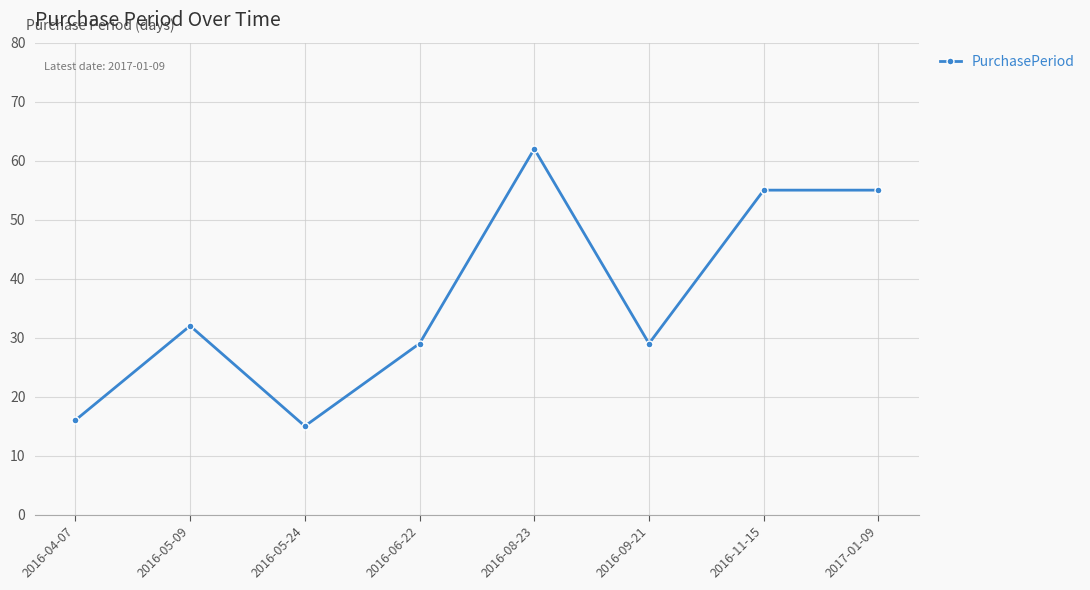

True or false: there are more than 0 points higher than both neighbors.

True